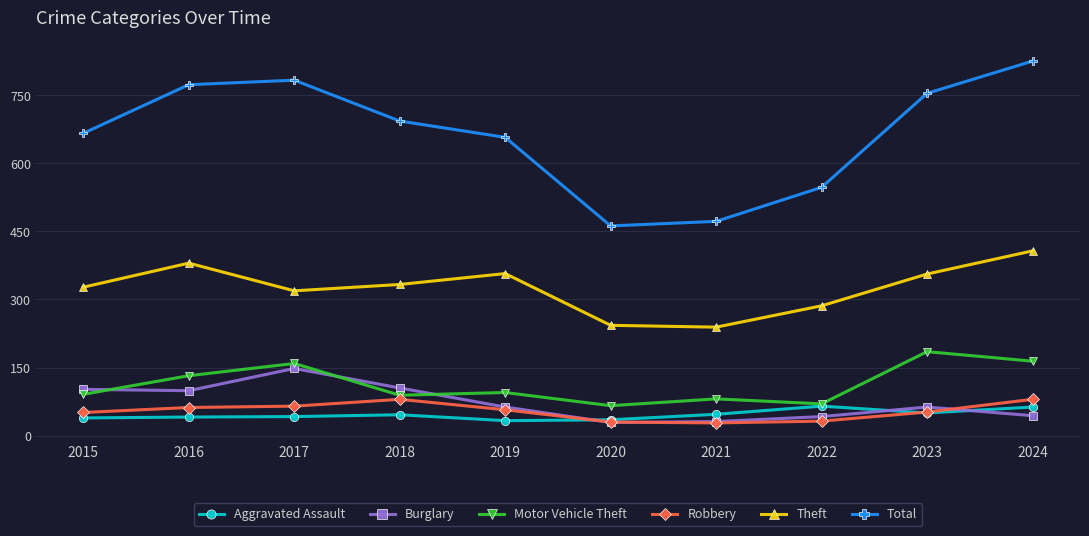

True or false: Theft and Total intersect in this chart.

False